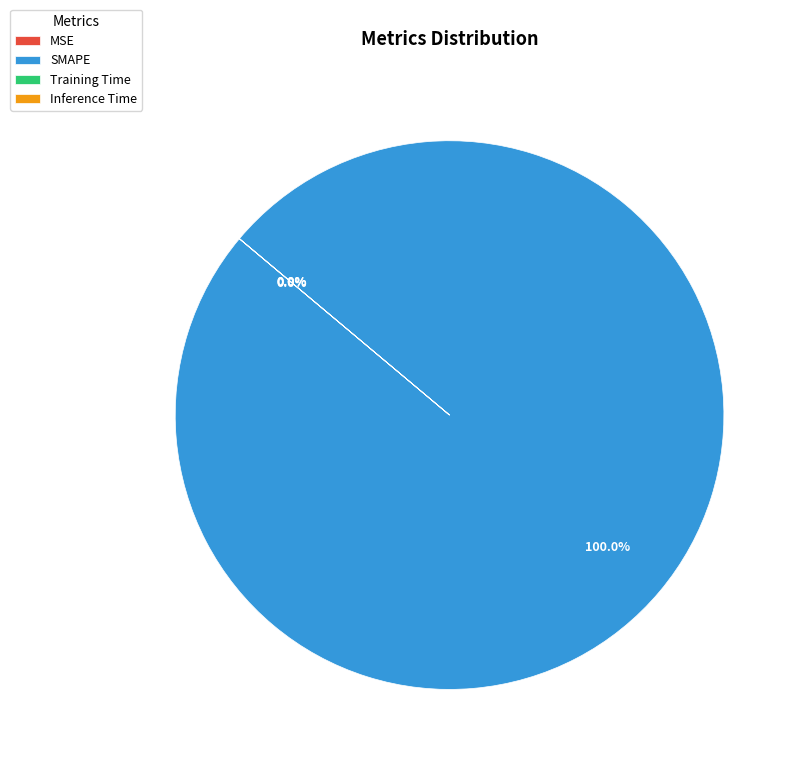

What is the majority slice?

SMAPE